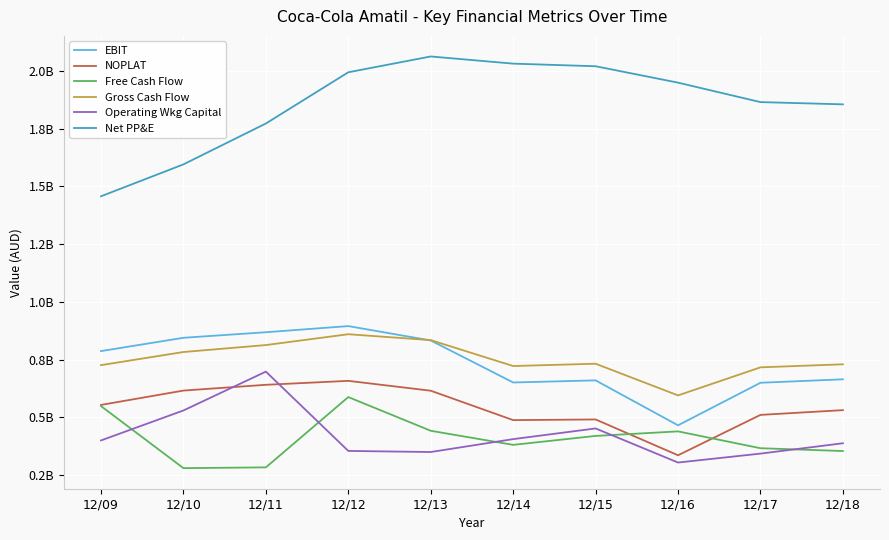

What are all the series names shown in the legend?

EBIT, NOPLAT, Free Cash Flow, Gross Cash Flow, Operating Wkg Capital, Net PP&E